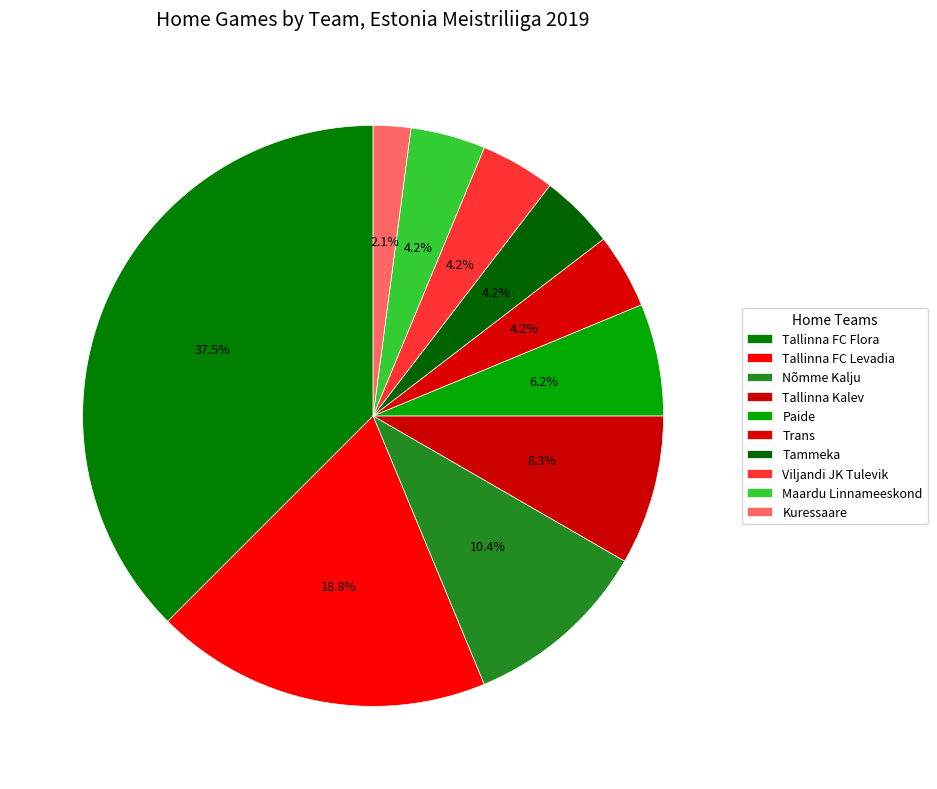

Count the number of slices in the pie.

10